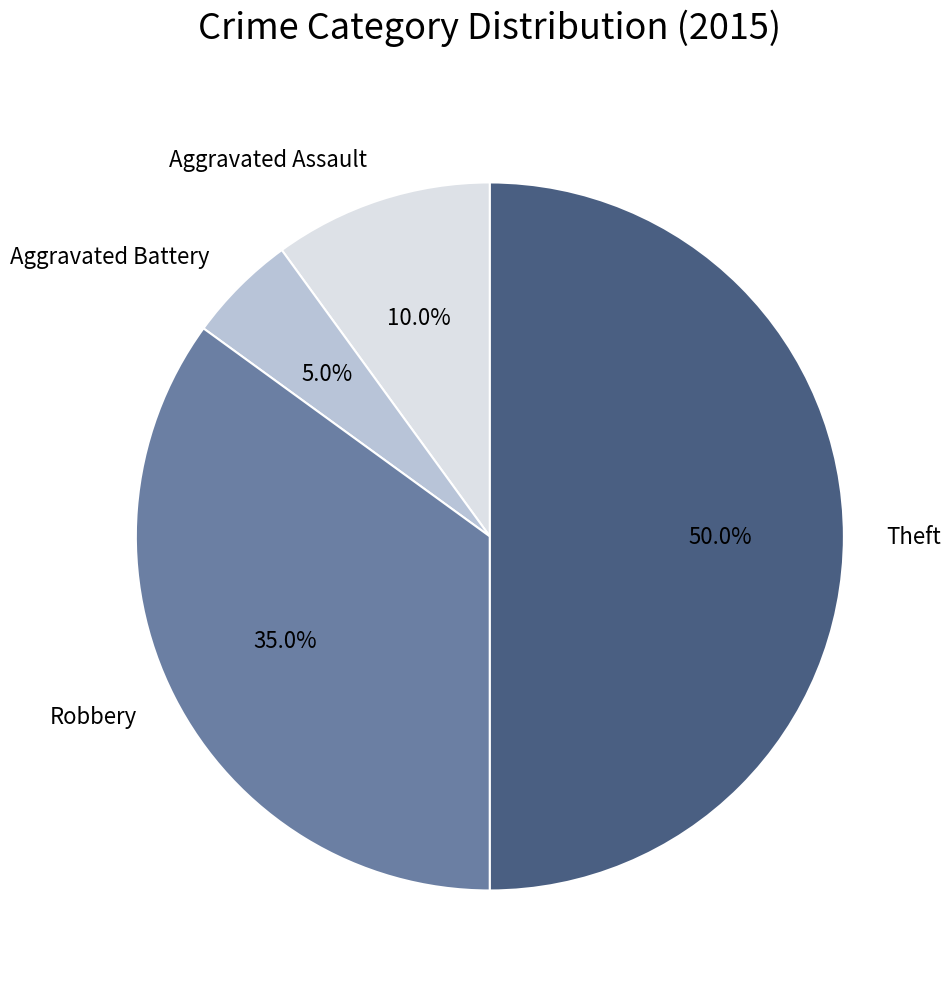

What is the largest slice in the pie chart?

Theft